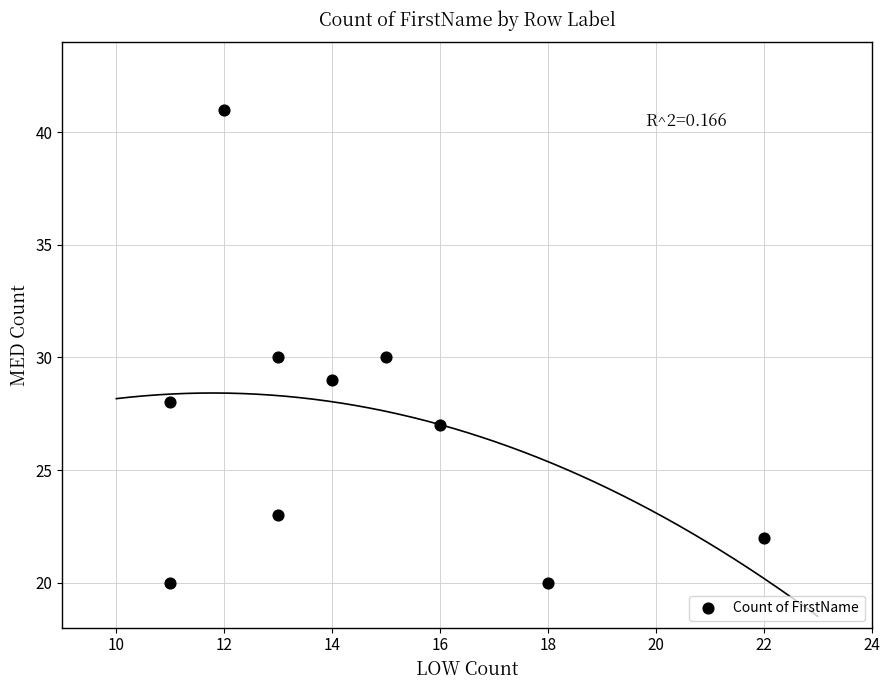

What is the range of Y values (max minus min)?

21